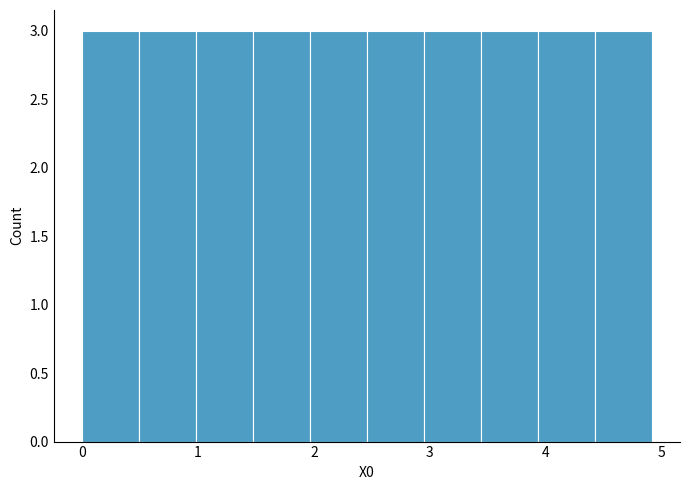

Reading left to right, transcribe this chart: for each bar, give the range it covers on the x-axis and its height. Neither the bar edges nor the heights are printed on the chart, so give them approximately, as read against the axes.

0.0 to 0.5: 3
0.5 to 1.0: 3
1.0 to 1.5: 3
1.5 to 2.0: 3
2.0 to 2.5: 3
2.5 to 2.9: 3
2.9 to 3.4: 3
3.4 to 3.9: 3
3.9 to 4.4: 3
4.4 to 4.9: 3